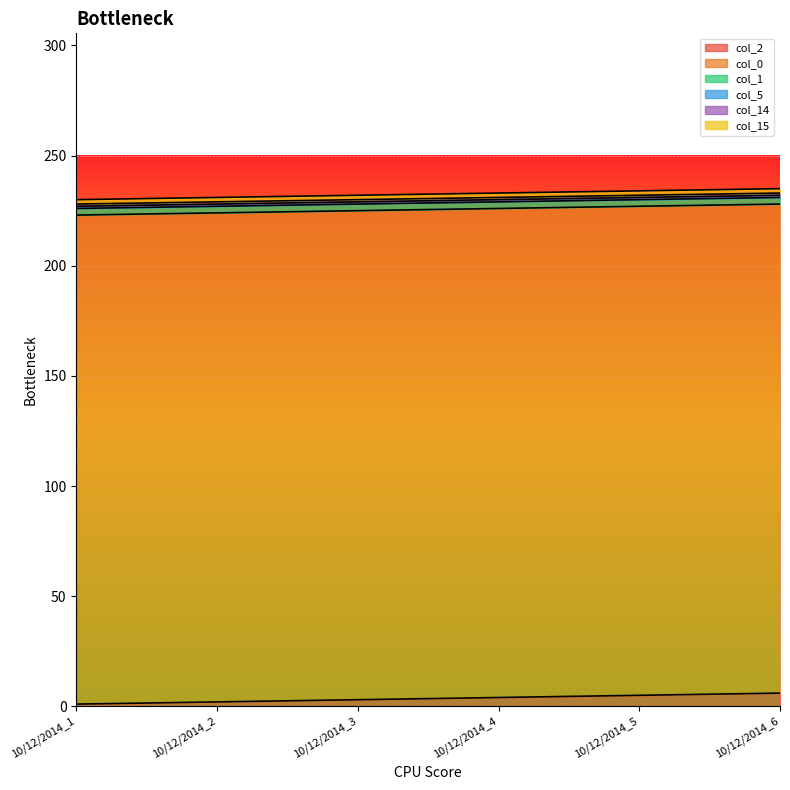

What are all the series names shown in the legend?

col_2, col_0, col_1, col_5, col_14, col_15